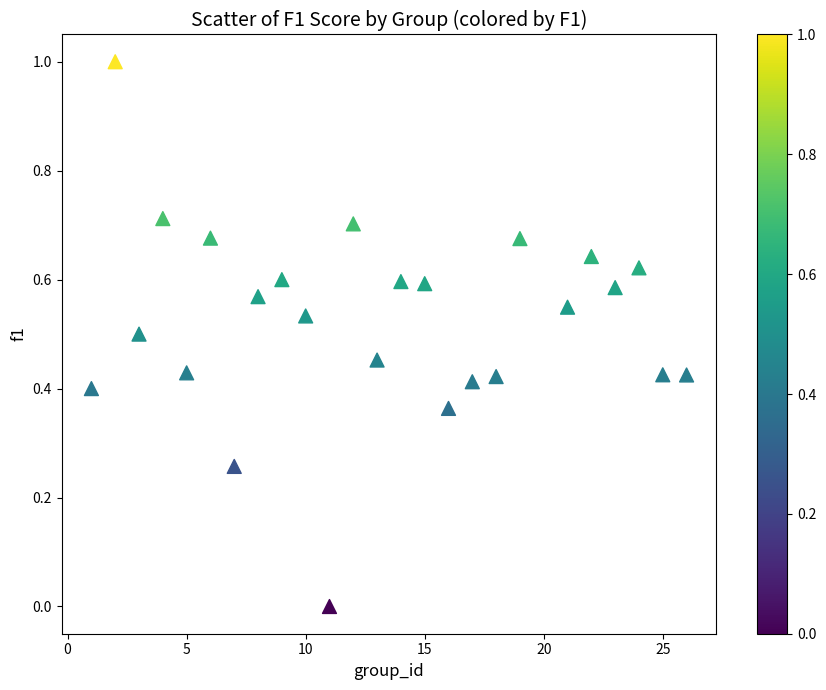

What is the range of X values (max minus min)?

25.0